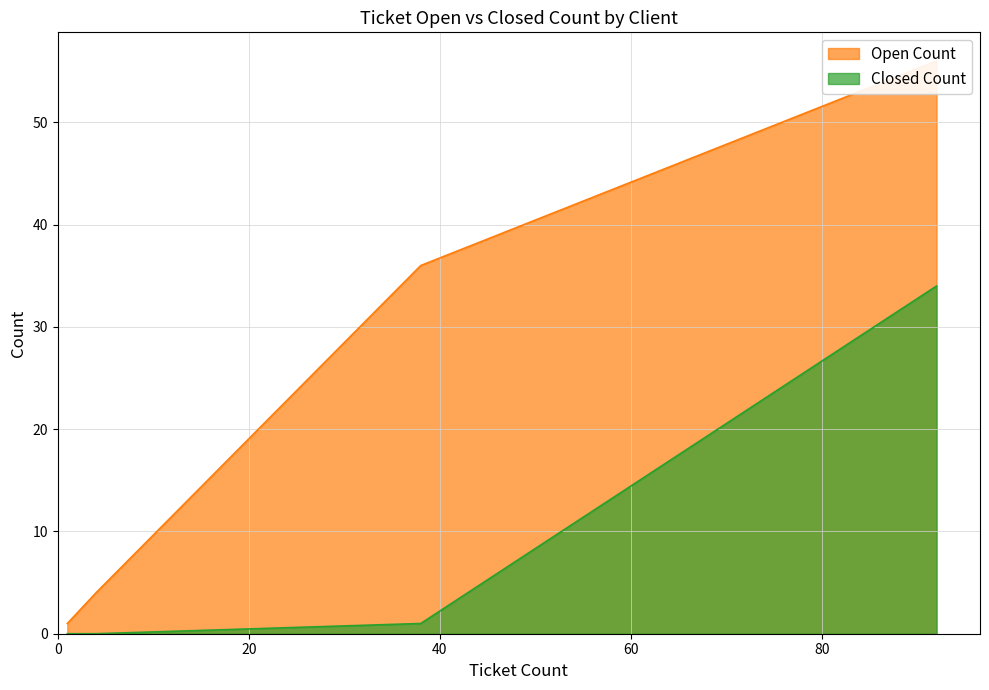

What is the highest value of the Open Count series?

56